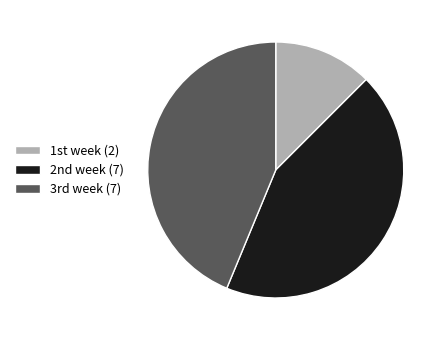

Is there any slice that represents more than half of the pie?

No